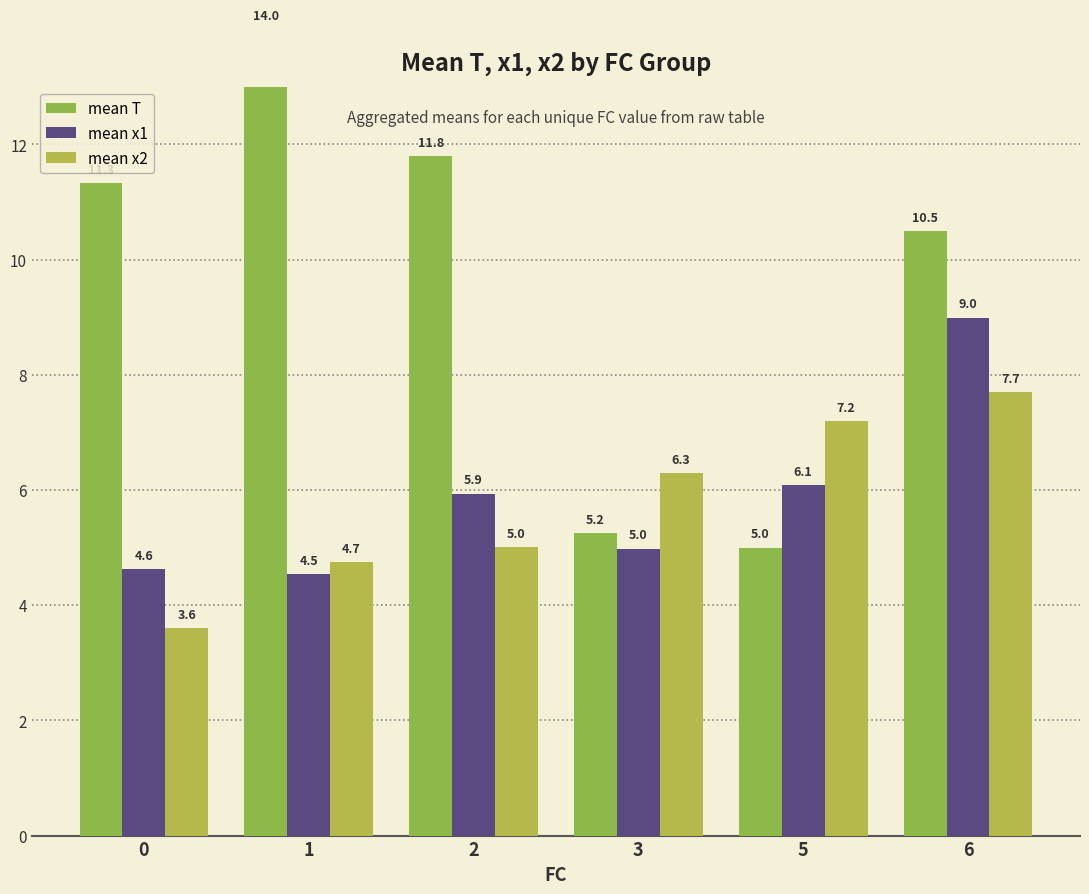

Between 0 and 1, which series saw the biggest shift?

mean T